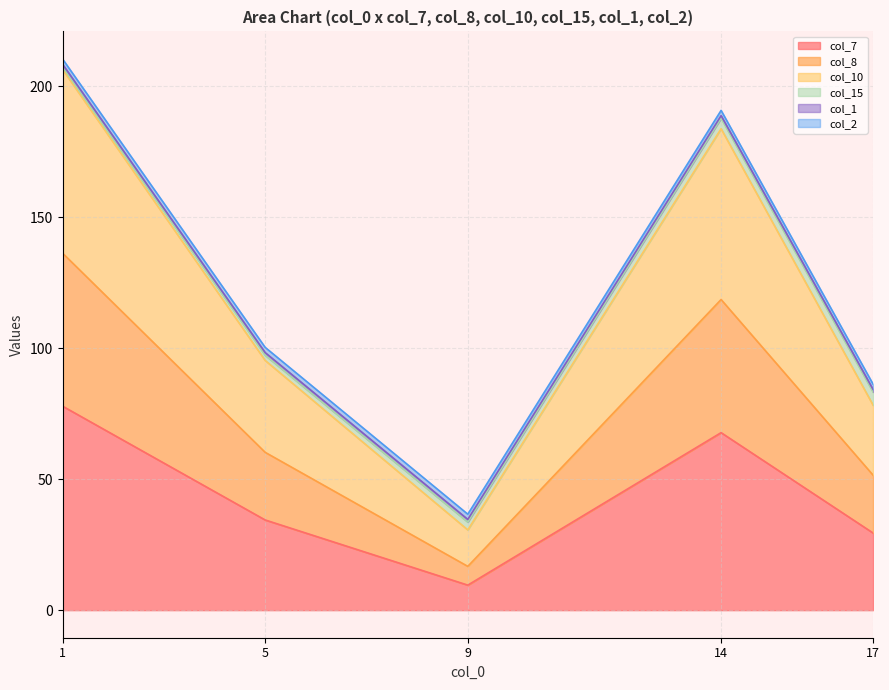

What is the lowest value of the col_7 series?

9.6